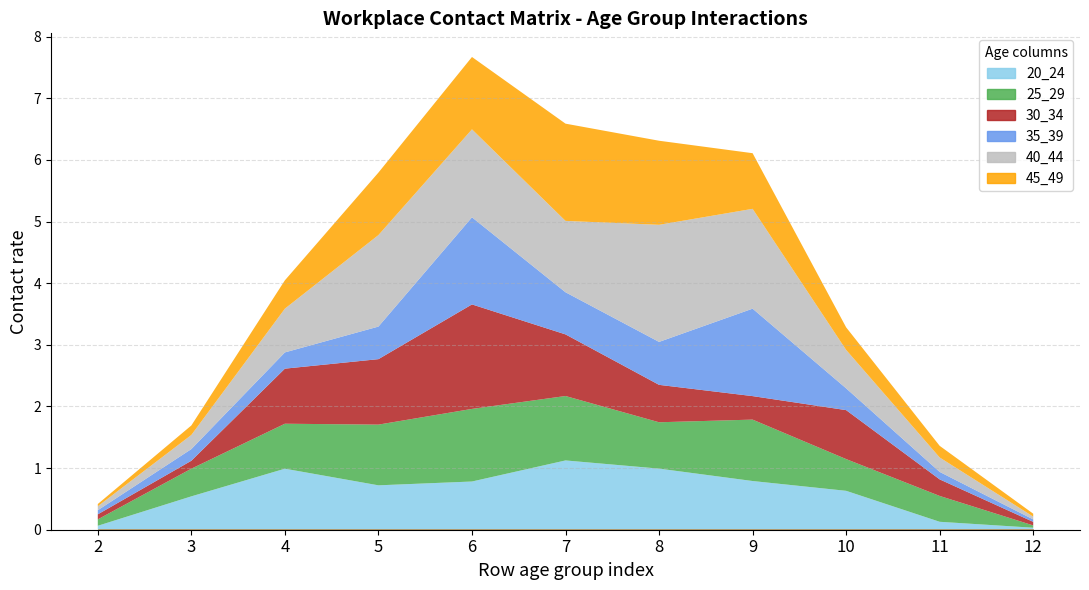

The value of 40_44 at 9 is 1.6. True or false?

True